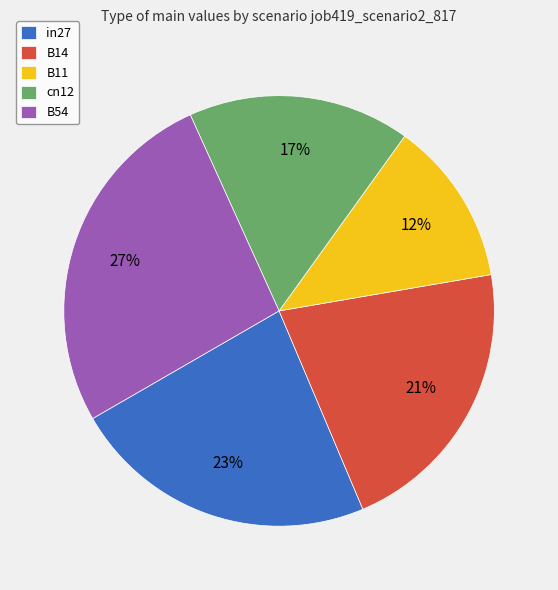

Which has a higher value, B14 or B54?

B54